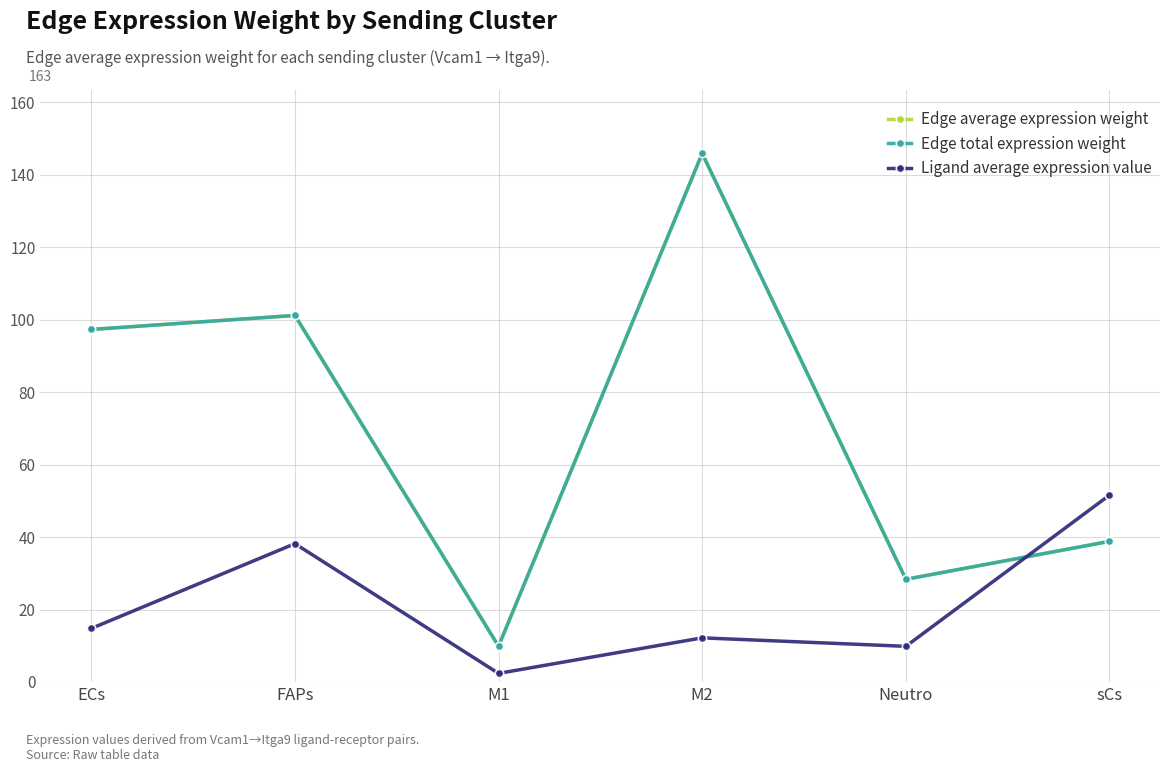

What is the difference between the Ligand average expression value values at FAPs and Neutro?

28.3